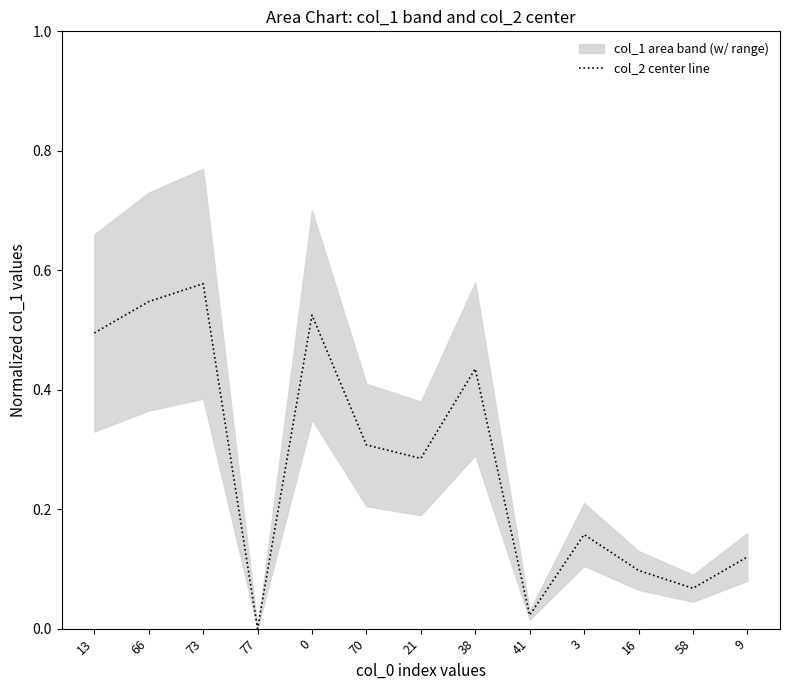

Does the chart have visible grid lines?

No